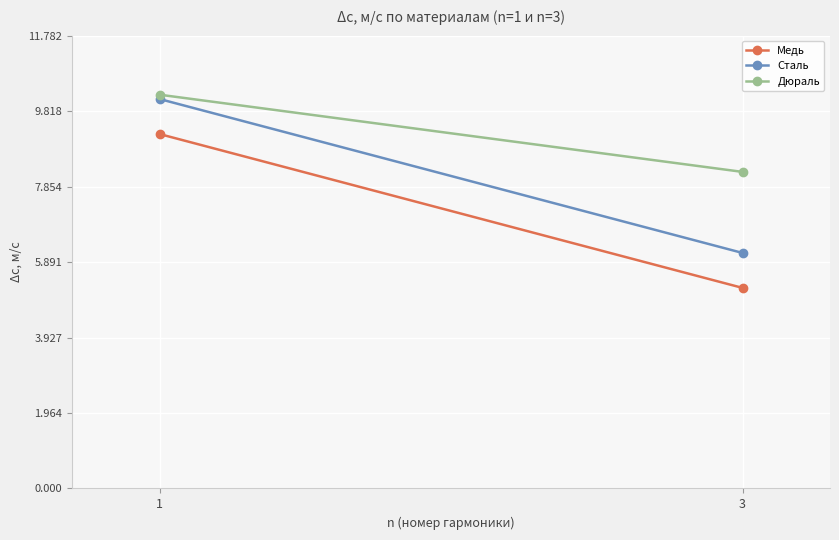

What is the value of the Сталь point at the 2nd from the left?

6.1